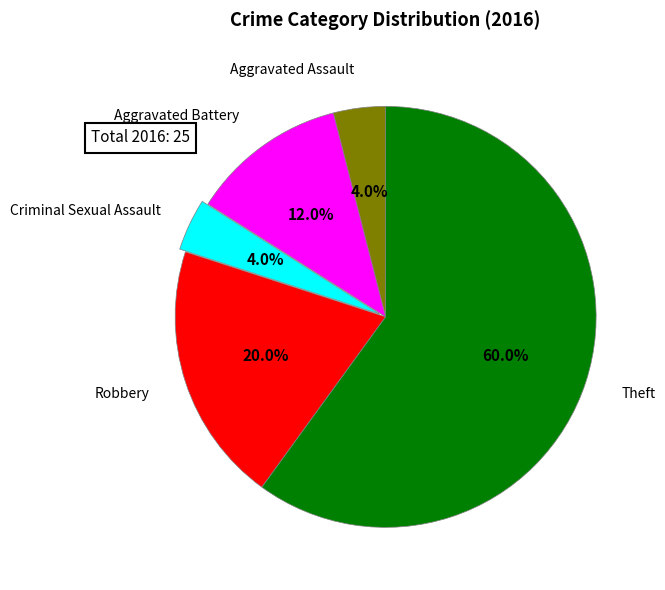

Is there any slice that represents more than half of the pie?

Yes